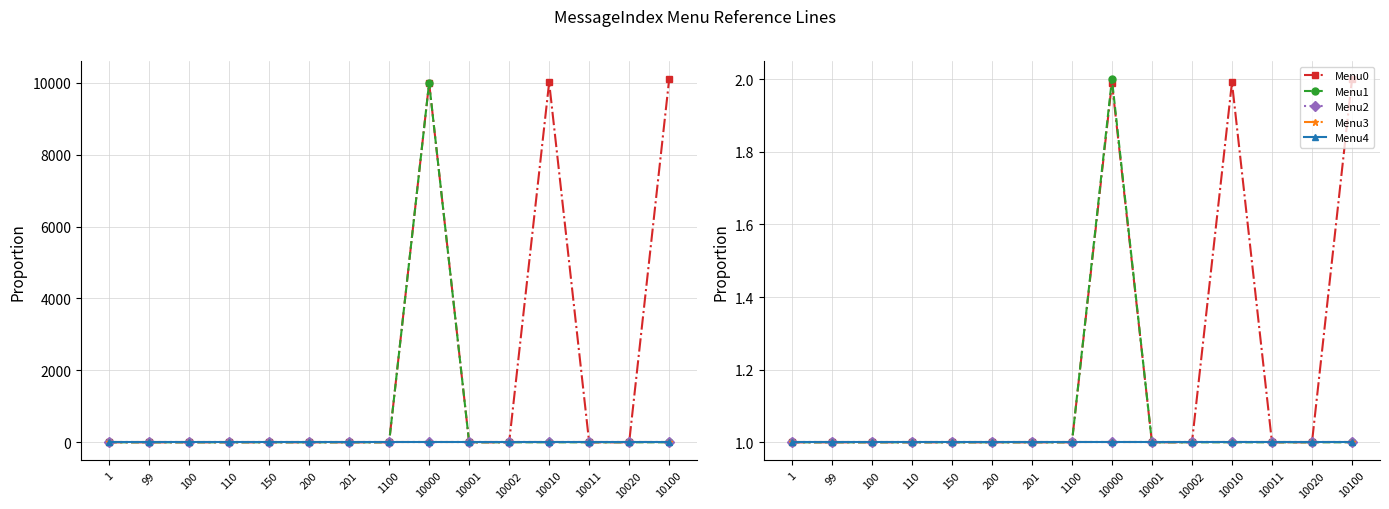

Reading right to left, extract all data points from this chart.

Menu0: 10100=2.0	10020=1.0	10011=1.0	10010=2.0	10002=1.0	10001=1.0	10000=2.0	1100=1.0	201=1.0	200=1.0	150=1.0	110=1.0	100=1.0	99=1.0	1=1.0
Menu1: 10100=1.0	10020=1.0	10011=1.0	10010=1.0	10002=1.0	10001=1.0	10000=2.0	1100=1.0	201=1.0	200=1.0	150=1.0	110=1.0	100=1.0	99=1.0	1=1.0
Menu2: 10100=1.0	10020=1.0	10011=1.0	10010=1.0	10002=1.0	10001=1.0	10000=1.0	1100=1.0	201=1.0	200=1.0	150=1.0	110=1.0	100=1.0	99=1.0	1=1.0
Menu3: 10100=1.0	10020=1.0	10011=1.0	10010=1.0	10002=1.0	10001=1.0	10000=1.0	1100=1.0	201=1.0	200=1.0	150=1.0	110=1.0	100=1.0	99=1.0	1=1.0
Menu4: 10100=1.0	10020=1.0	10011=1.0	10010=1.0	10002=1.0	10001=1.0	10000=1.0	1100=1.0	201=1.0	200=1.0	150=1.0	110=1.0	100=1.0	99=1.0	1=1.0